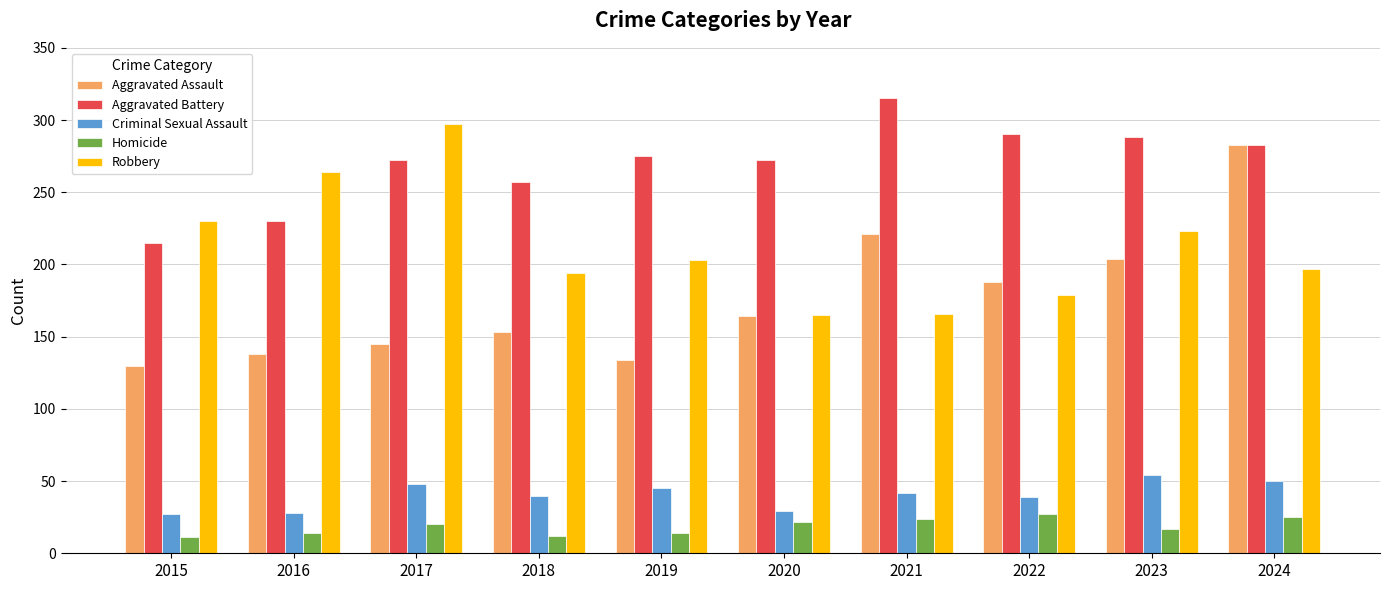

What is the greatest value displayed?

315